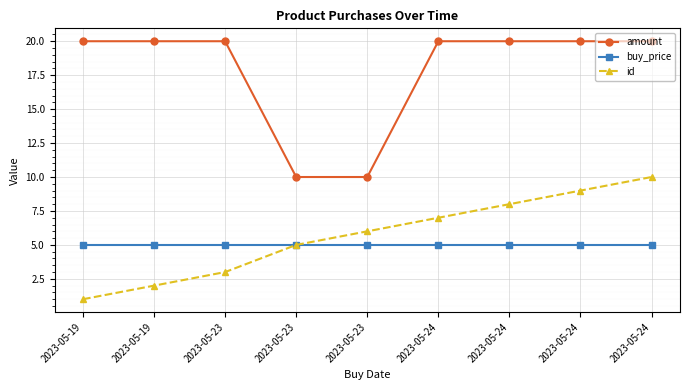

What is the sum of the buy_price values at 2023-05-24 and 2023-05-19?

10